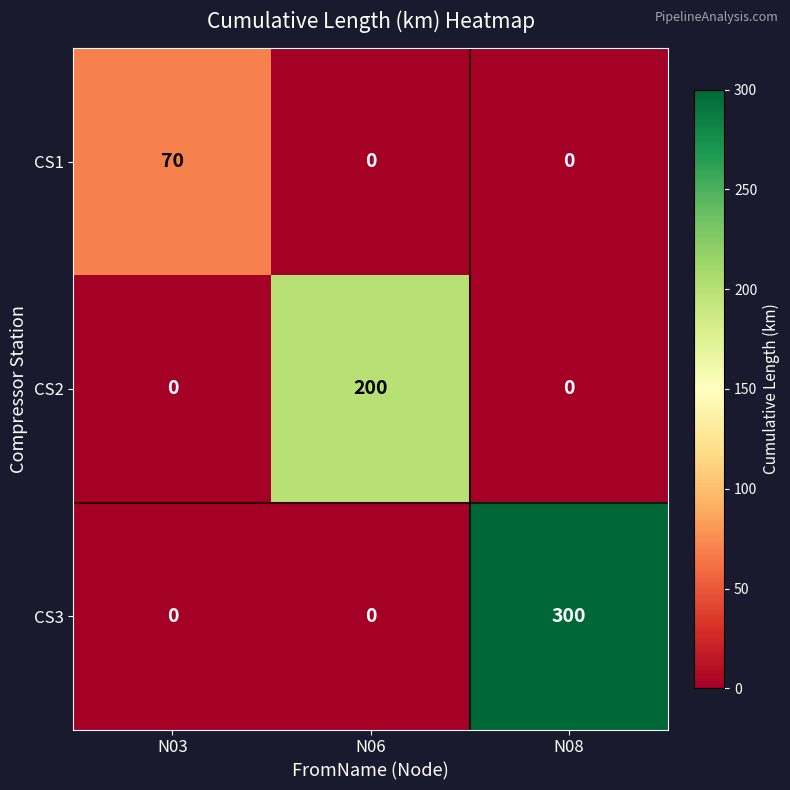

List the labels in order of CS1 value, largest first.

N03, N06, N08